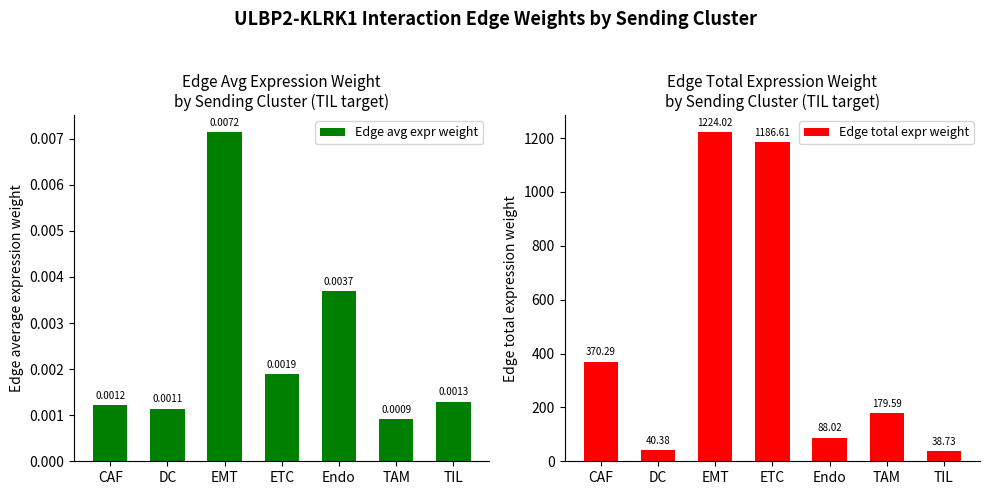

What are all the series names shown in the legend?

Edge avg expr weight, Edge total expr weight